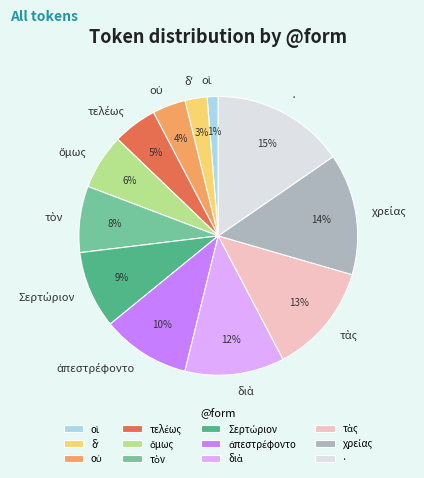

Is it true that · is 15% of the pie?

True